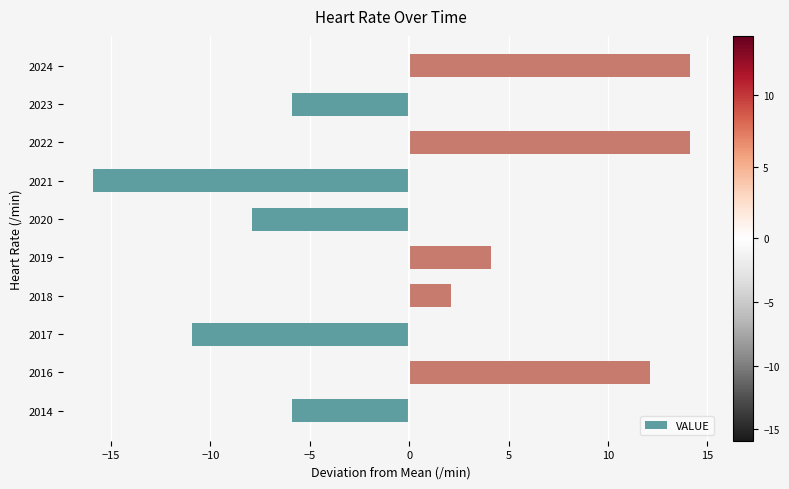

Reading top to bottom, extract all data points from this chart.

2024=14.1	2023=-5.9	2022=14.1	2021=-15.9	2020=-7.9	2019=4.1	2018=2.1	2017=-10.9	2016=12.1	2014=-5.9